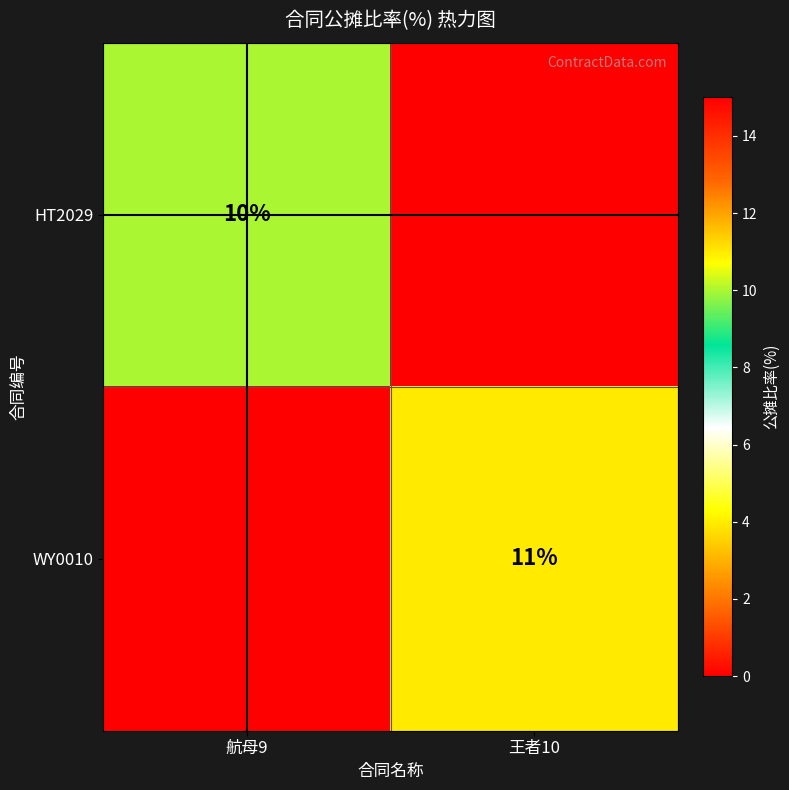

Is it true that HT2029 equals 10 at 航母9?

True